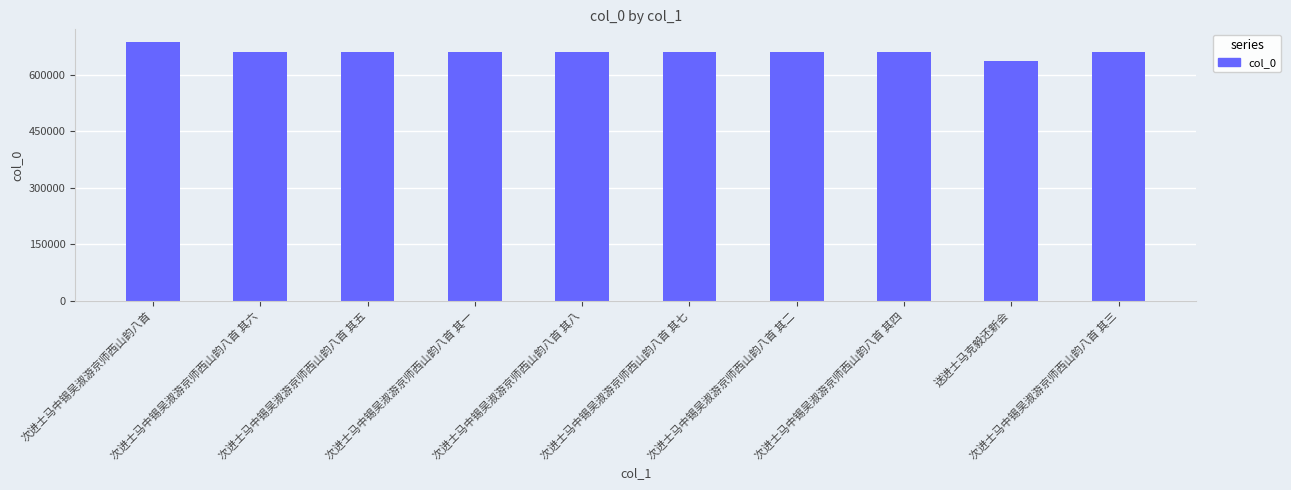

Is it true that the value at 次进士马中锡吴淑游京师西山韵八首 其三 is 199982?

False